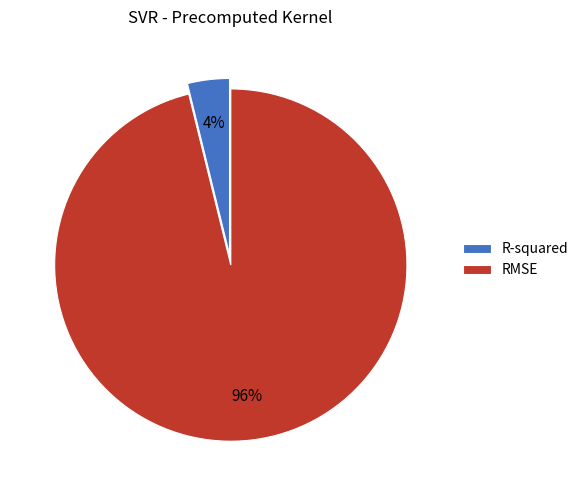

Which slice is the smallest?

R-squared